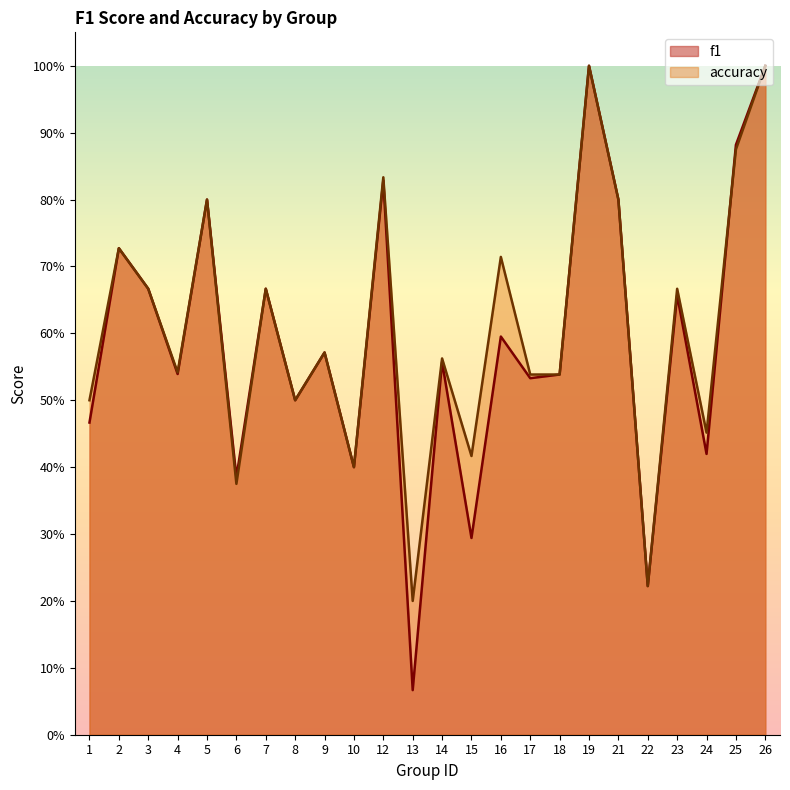

Is it true that f1 equals 0.2 at 17?

False